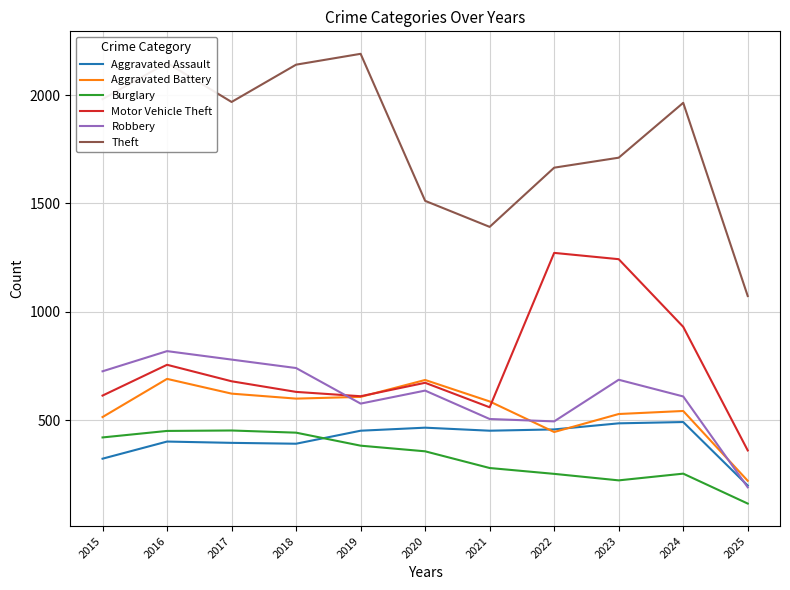

What is the average value of the Aggravated Assault series?

411